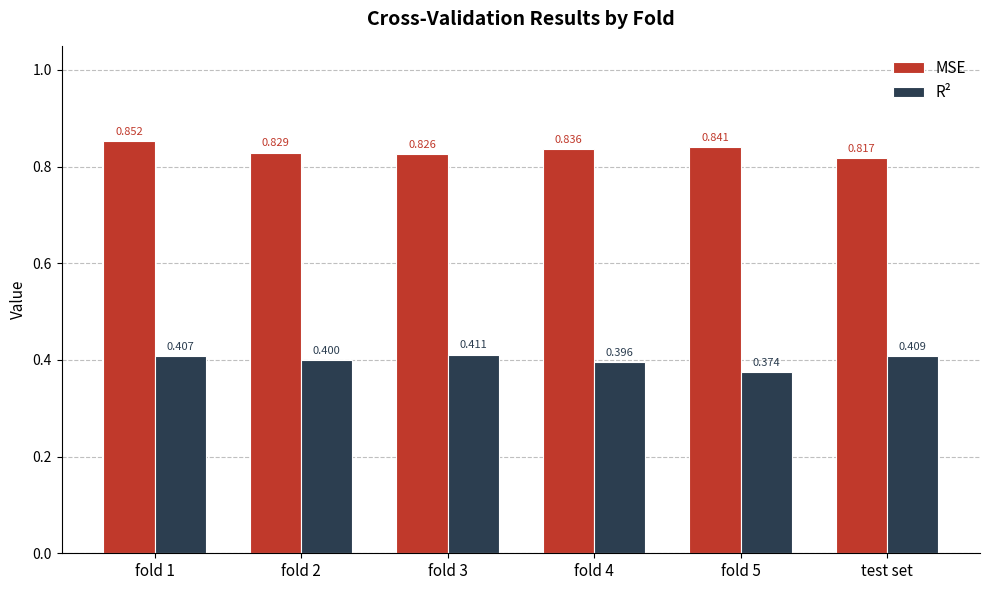

What position from the right is fold 3?

4